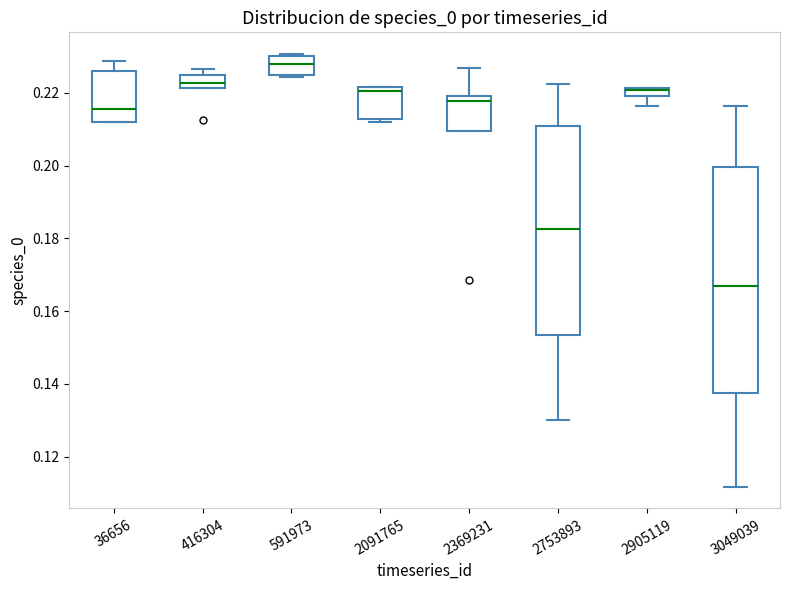

Which box is the tallest, from its lower edge to its upper edge?

3049039